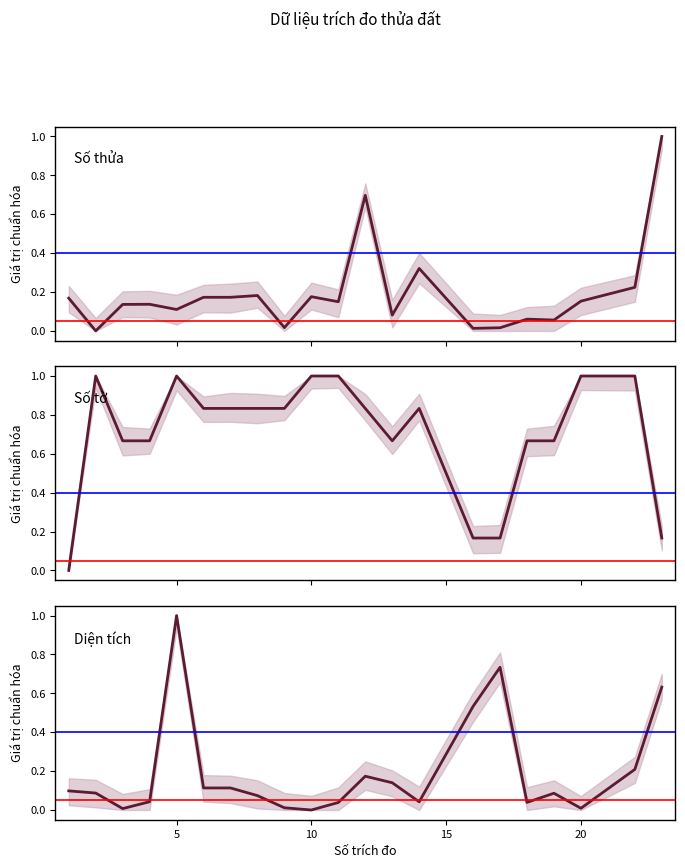

How many categories are shown in the chart?

21